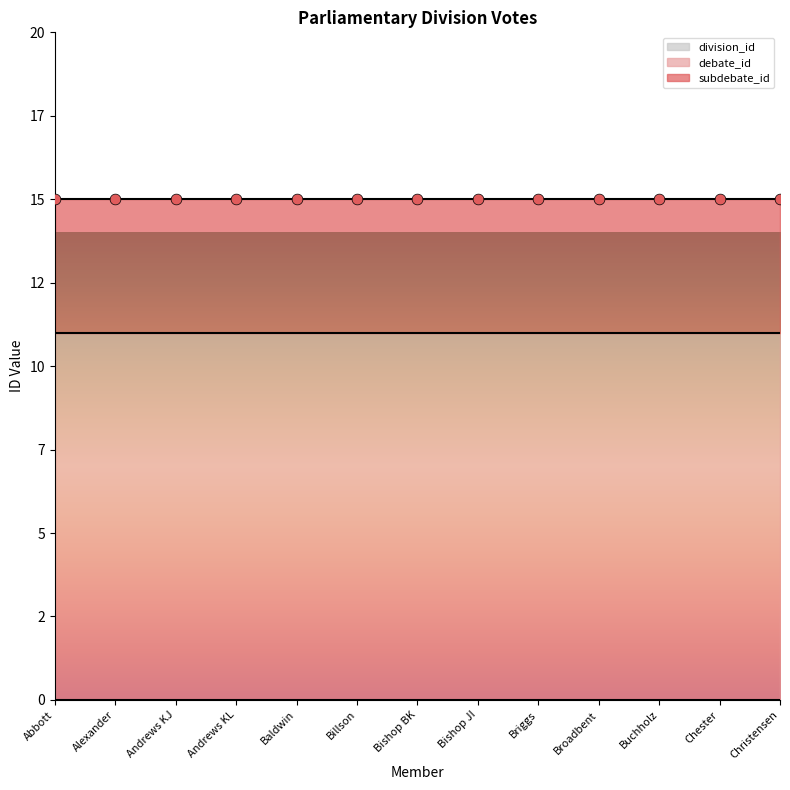

What is the total value across all series at Abbott?

15